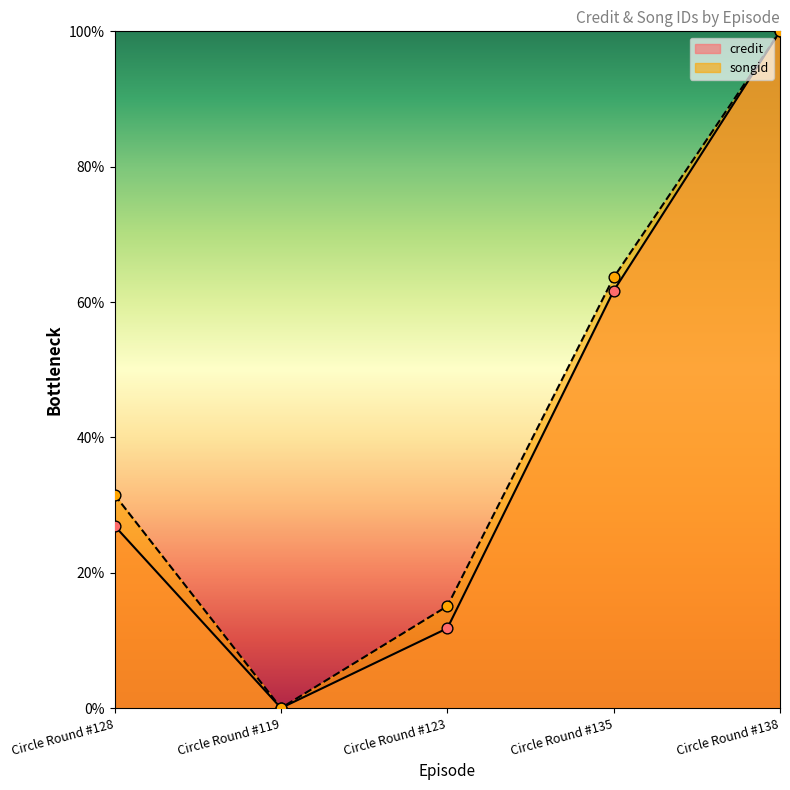

Which series has the widest spread of Y values?

credit